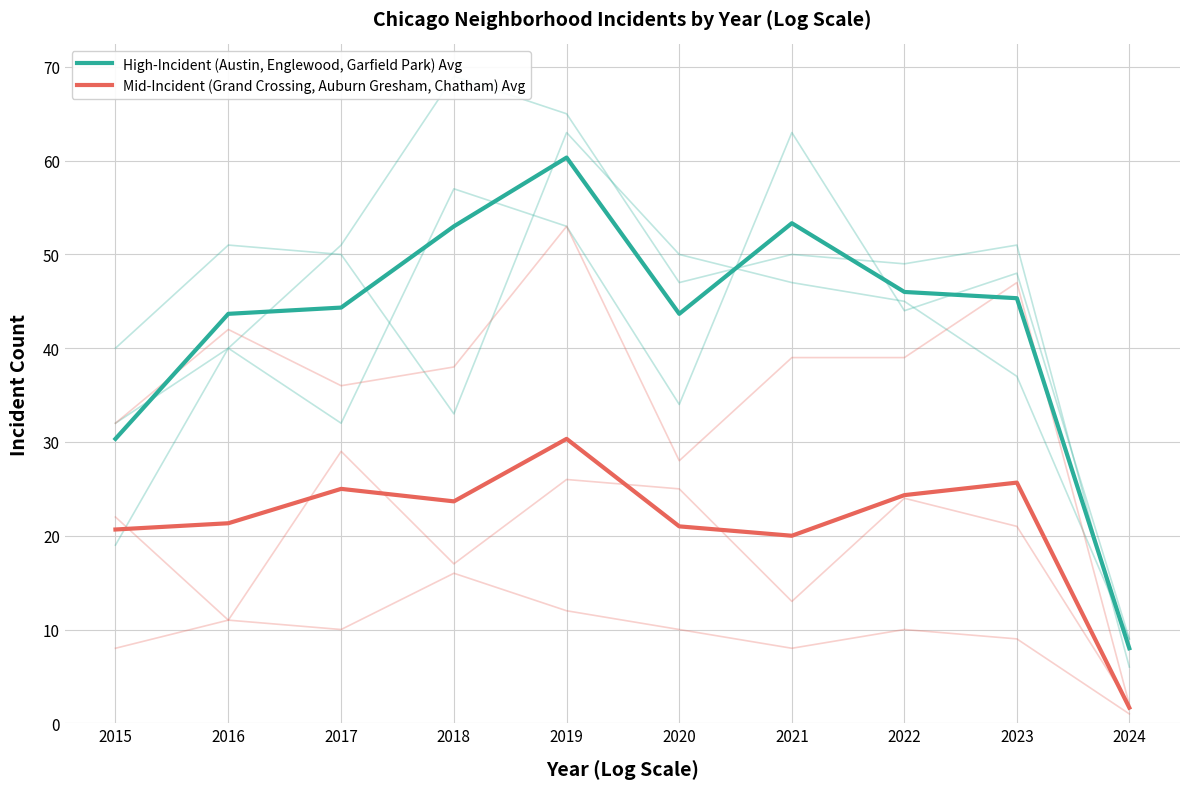

Rank the series by their maximum value, from highest to lowest.

High-Incident (Austin, Englewood, Garfield Park) Avg, Mid-Incident (Grand Crossing, Auburn Gresham, Chatham) Avg